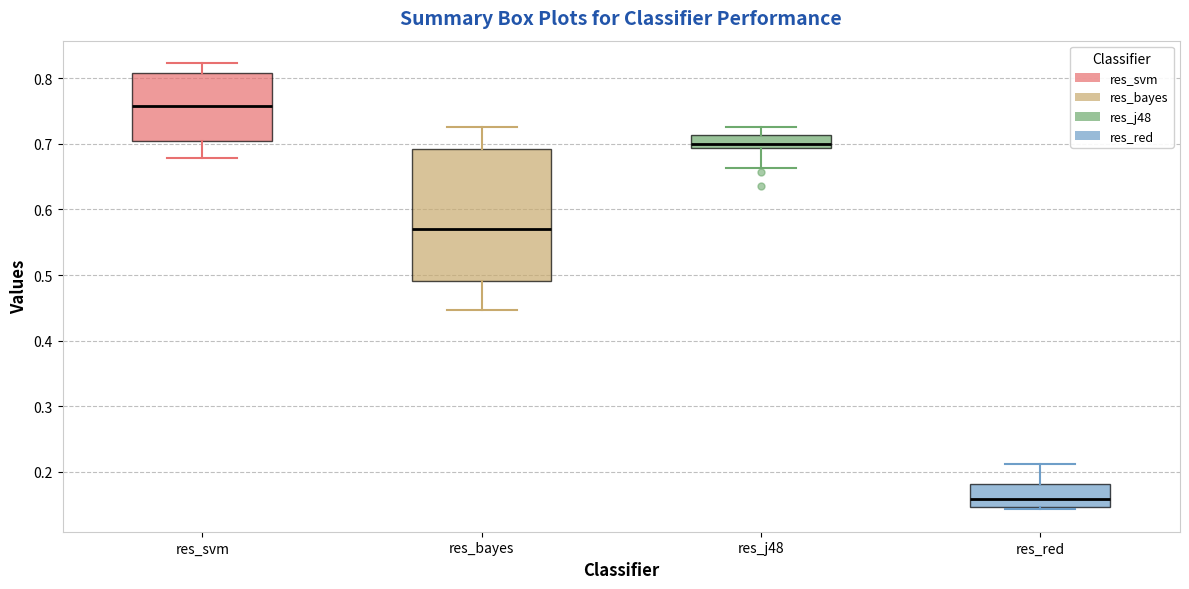

Which box has the highest median line?

res_svm